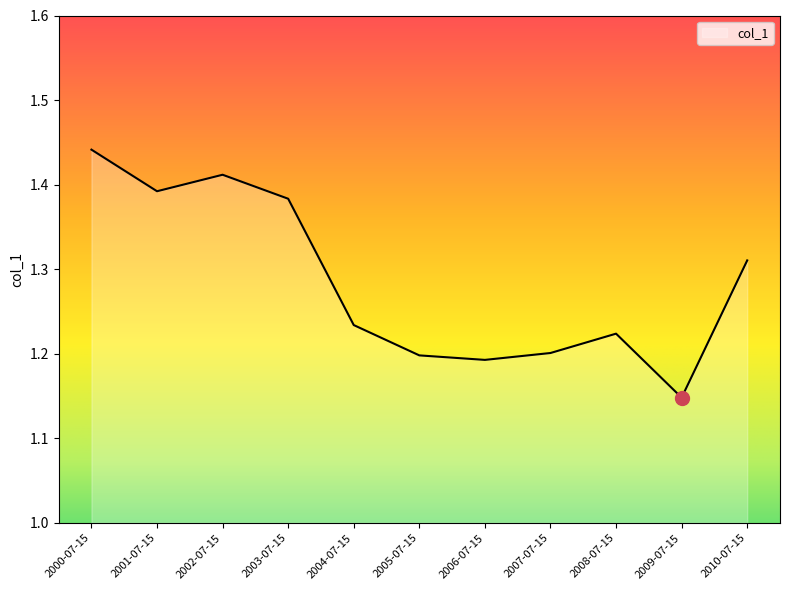

Approximately how many times larger is the value at 2005-07-15 compared to 2001-07-15?

0.9